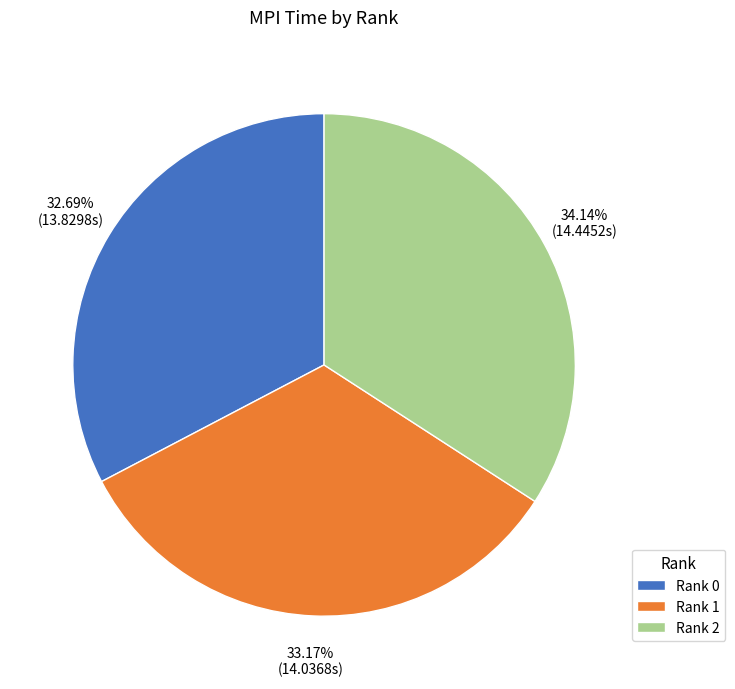

To the nearest percent, what is the average slice percentage?

33%